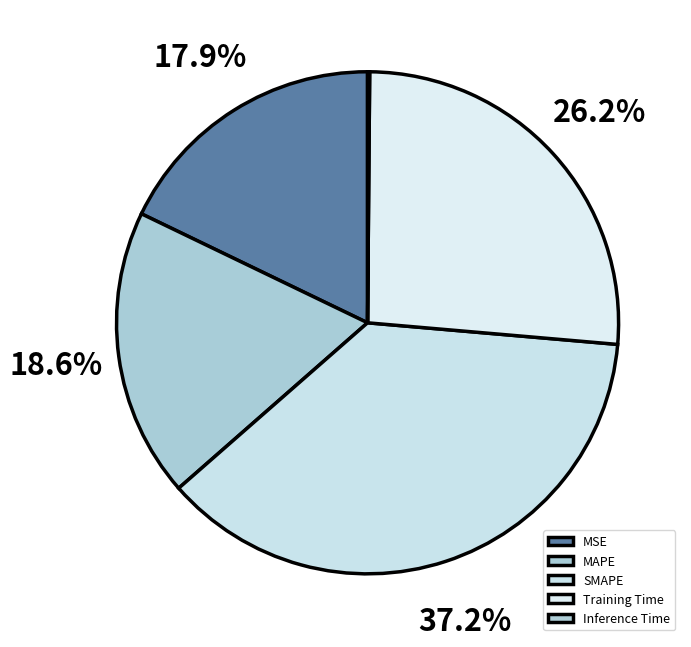

Combined, what portion of the pie is Training Time and MAPE?

44.8%